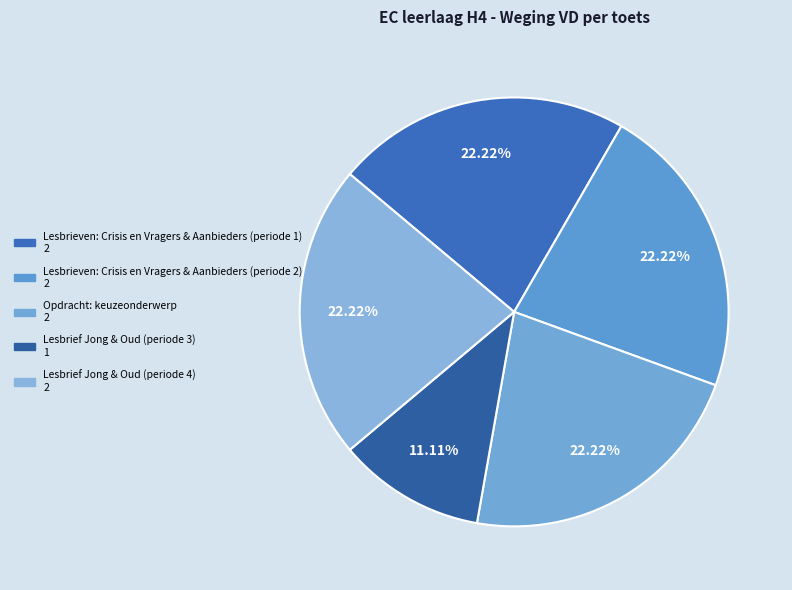

Between Opdracht: keuzeonderwerp and Lesbrieven: Crisis en Vragers & Aanbieders (periode 2), which is larger?

Opdracht: keuzeonderwerp